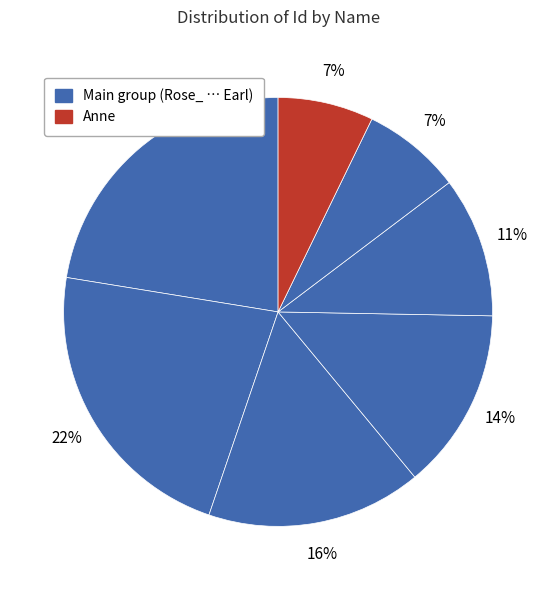

How many slices are in this pie chart?

7